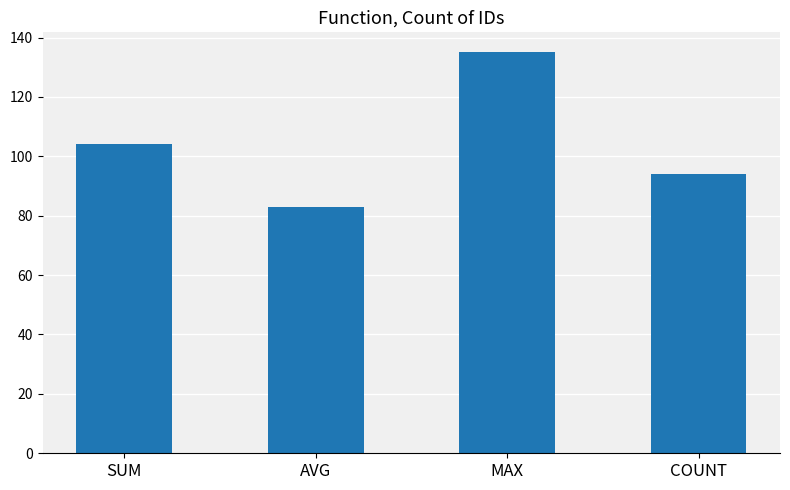

Does the chart contain stacked bars?

No